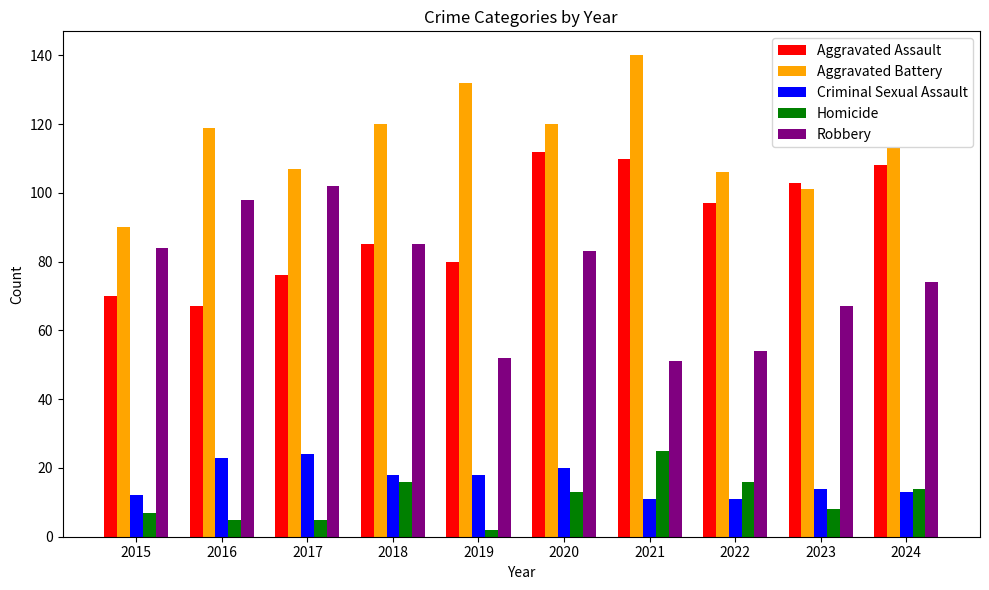

What is the lowest value of the Robbery series?

51